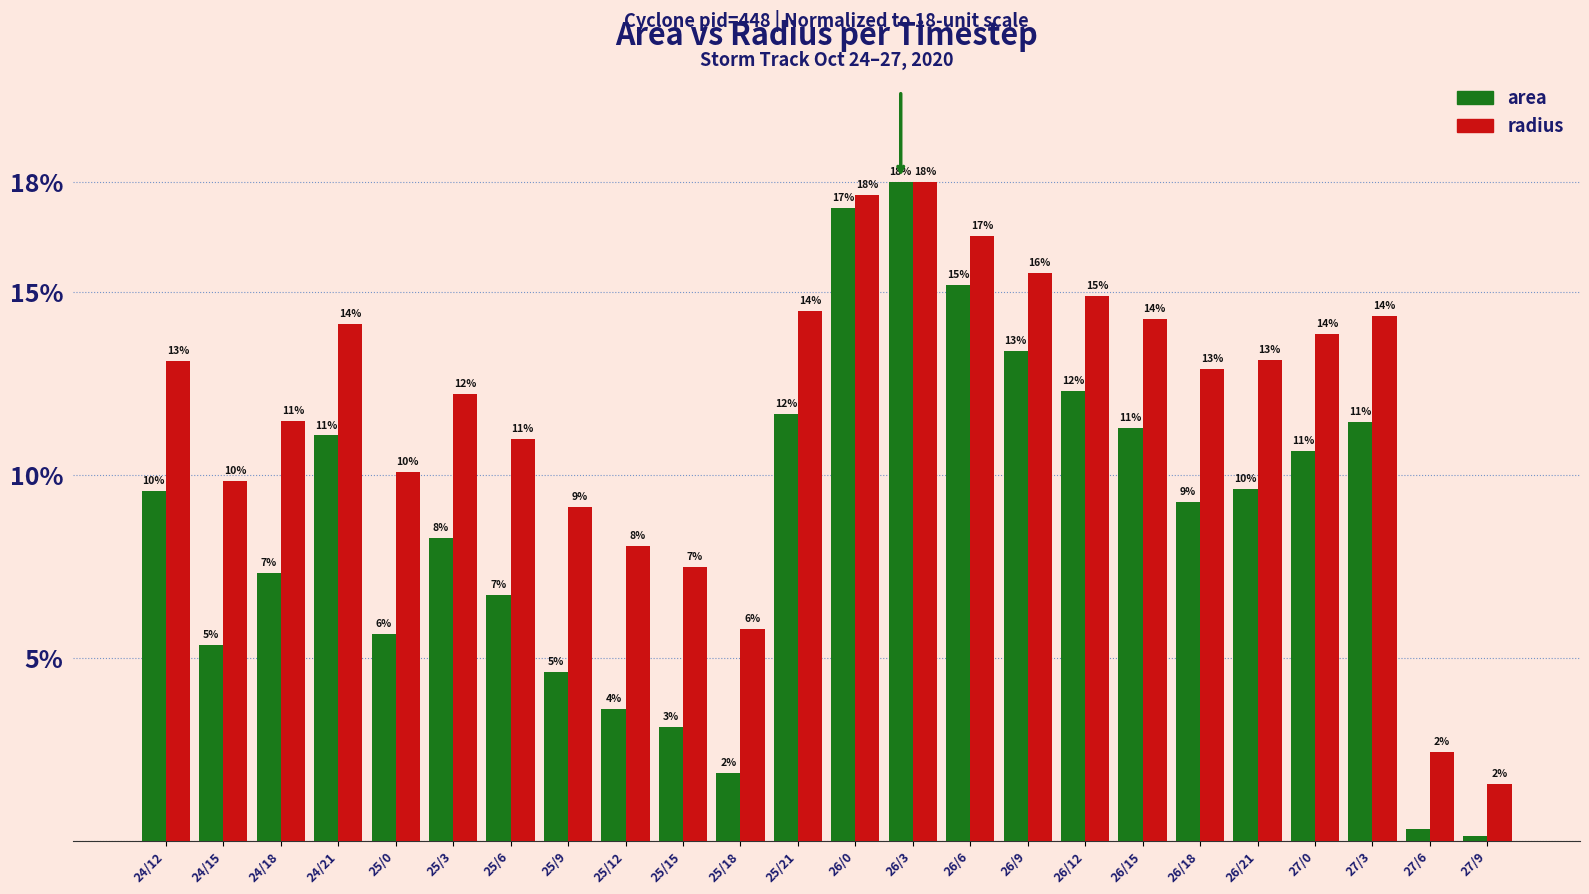

Reading left to right, list all the values displayed in this chart.

area: 24/12=9.6	24/15=5.4	24/18=7.3	24/21=11.1	25/0=5.6	25/3=8.3	25/6=6.7	25/9=4.6	25/12=3.6	25/15=3.1	25/18=1.9	25/21=11.7	26/0=17.3	26/3=18.0	26/6=15.2	26/9=13.4	26/12=12.3	26/15=11.3	26/18=9.3	26/21=9.6	27/0=10.7	27/3=11.4	27/6=0.3	27/9=0.1
radius: 24/12=13.1	24/15=9.8	24/18=11.5	24/21=14.1	25/0=10.1	25/3=12.2	25/6=11.0	25/9=9.1	25/12=8.1	25/15=7.5	25/18=5.8	25/21=14.5	26/0=17.6	26/3=18.0	26/6=16.5	26/9=15.5	26/12=14.9	26/15=14.3	26/18=12.9	26/21=13.2	27/0=13.9	27/3=14.4	27/6=2.4	27/9=1.5